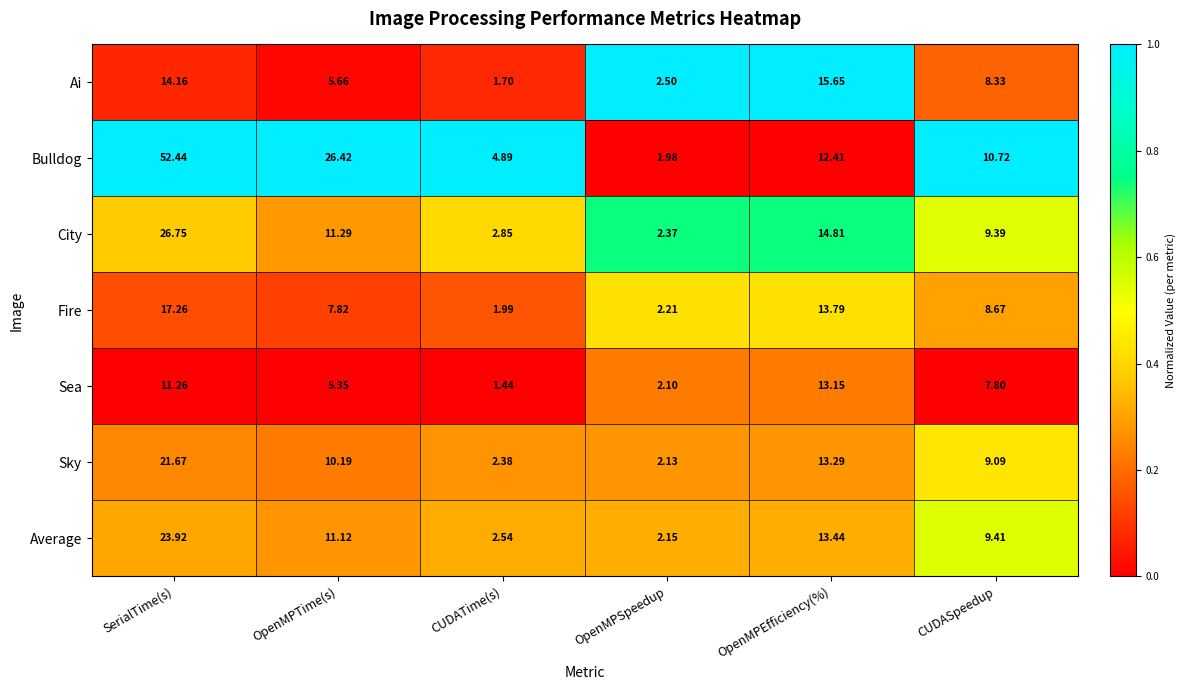

Rank the categories by City value from lowest to highest.

OpenMPSpeedup, CUDATime(s), CUDASpeedup, OpenMPTime(s), OpenMPEfficiency(%), SerialTime(s)